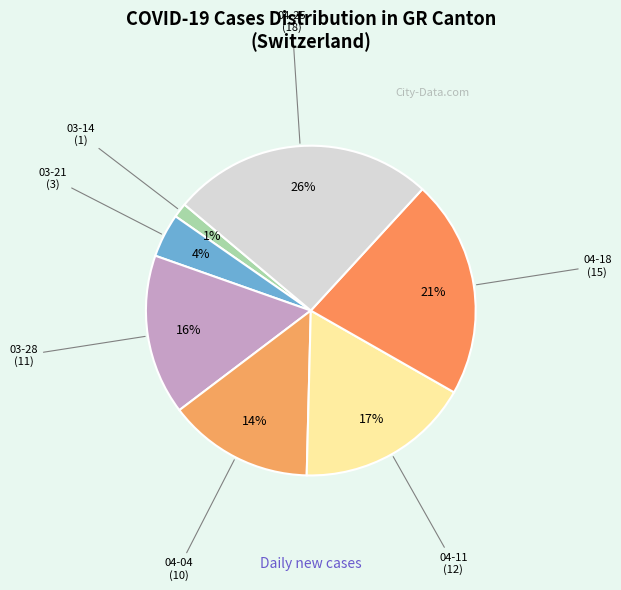

What is the smallest slice in the pie chart?

2020-03-14